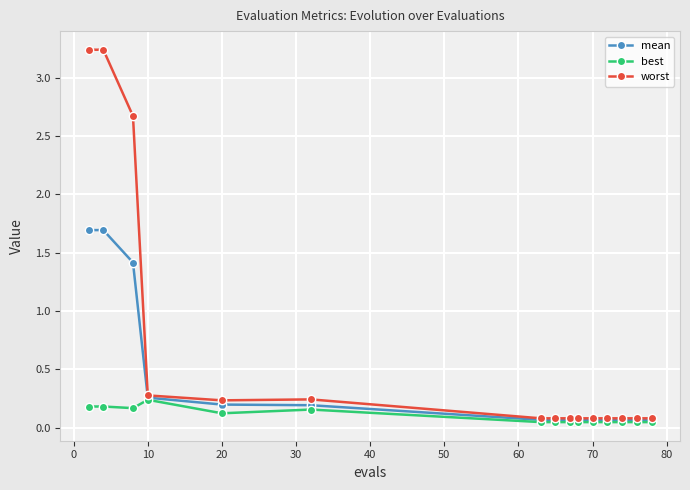

Count the best values in the range 0 to 1.

15